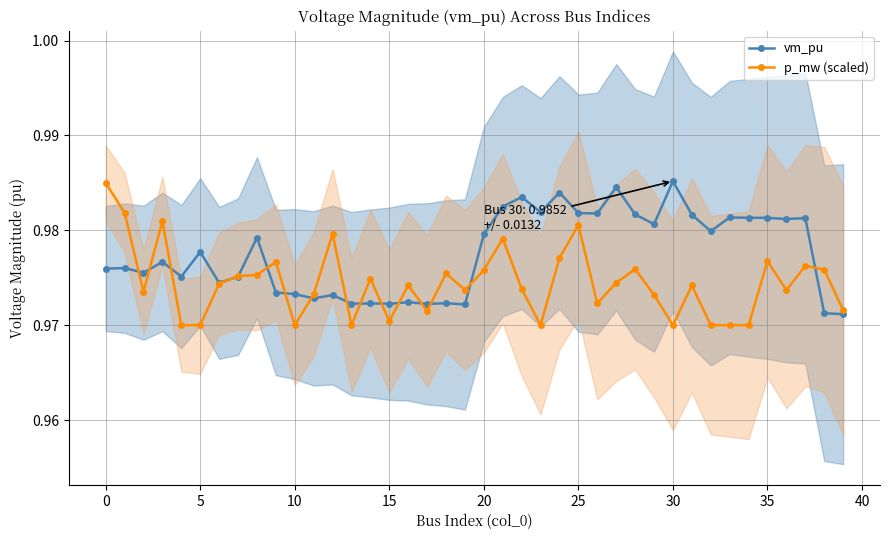

In p_mw (scaled), how many points are higher than both neighbors (excluding endpoints)?

12